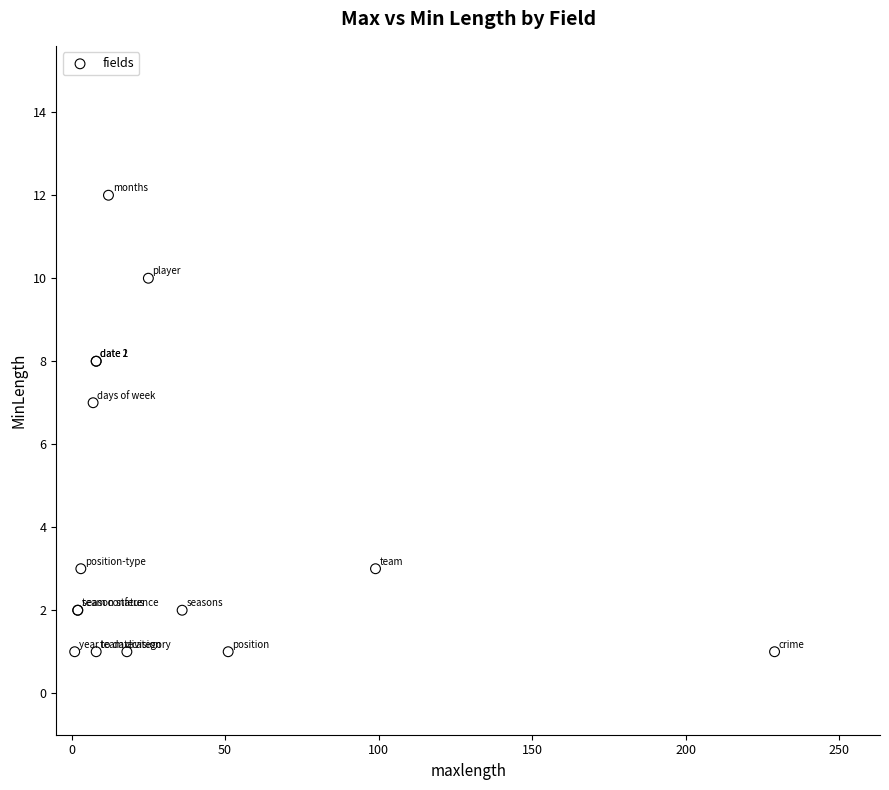

What Y value in the scatter plot is closest to 6?

7